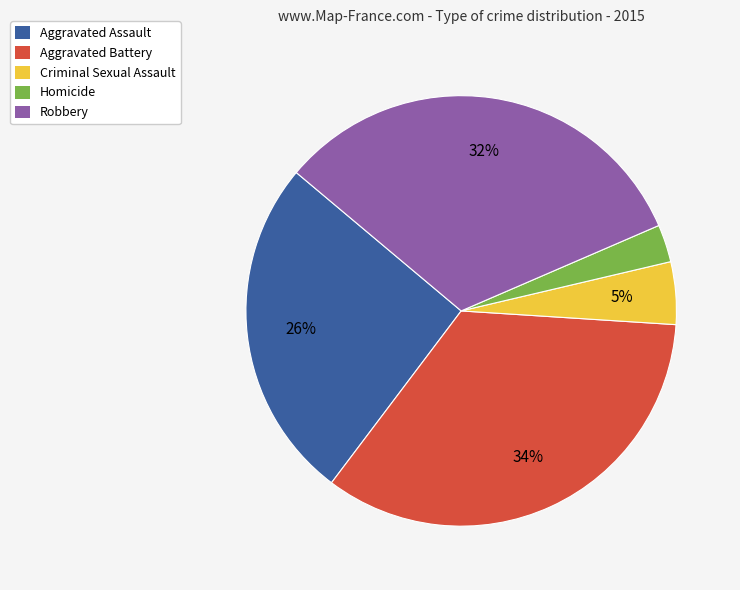

How many segments does this pie chart have?

5